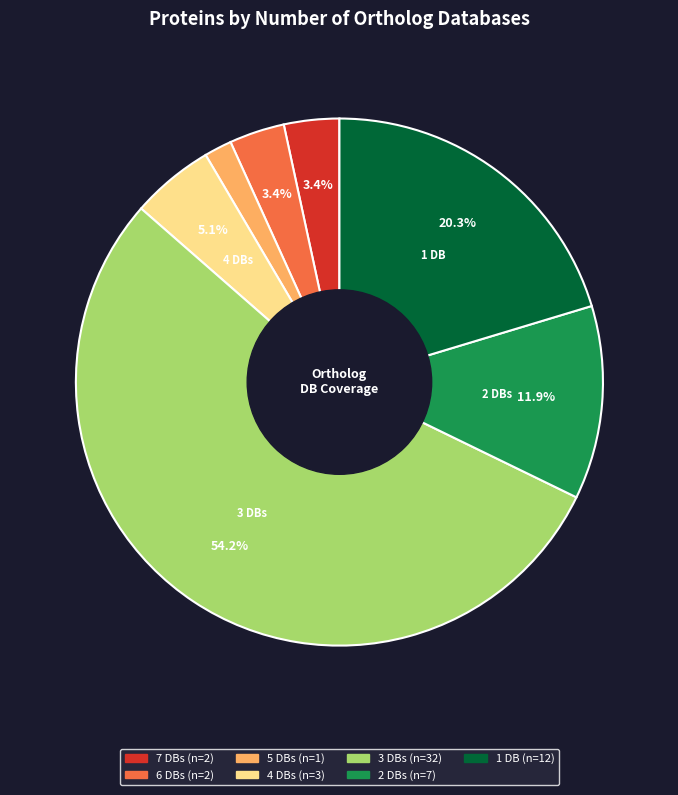

How many slices are in this pie chart?

7